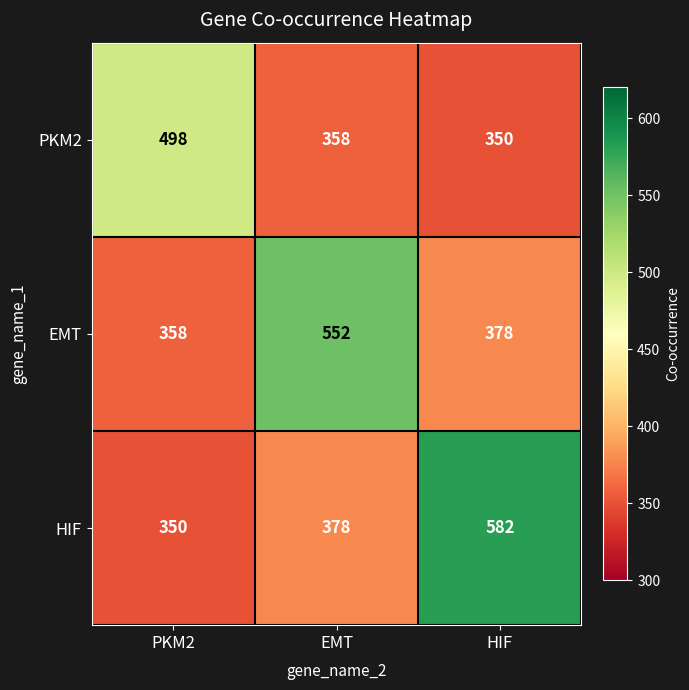

Where is HIF nearest to the value 466?

EMT